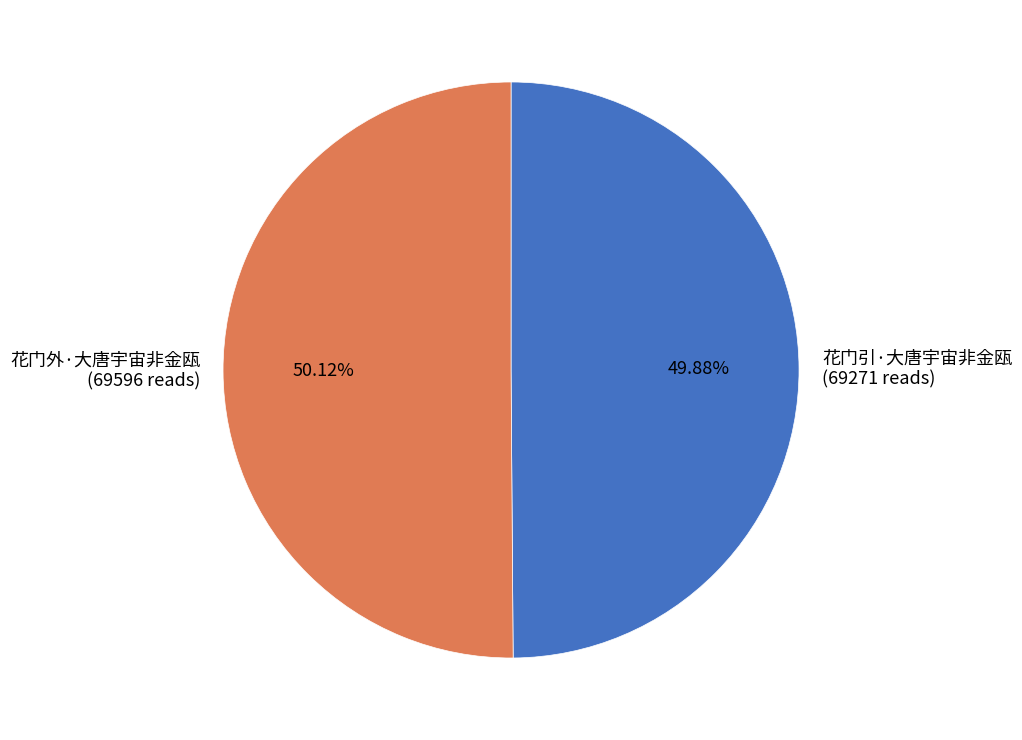

What is the ratio of the value at 花门外·大唐宇宙非金瓯 (69596 reads) to the value at 花门引·大唐宇宙非金瓯 (69271 reads)?

1.0